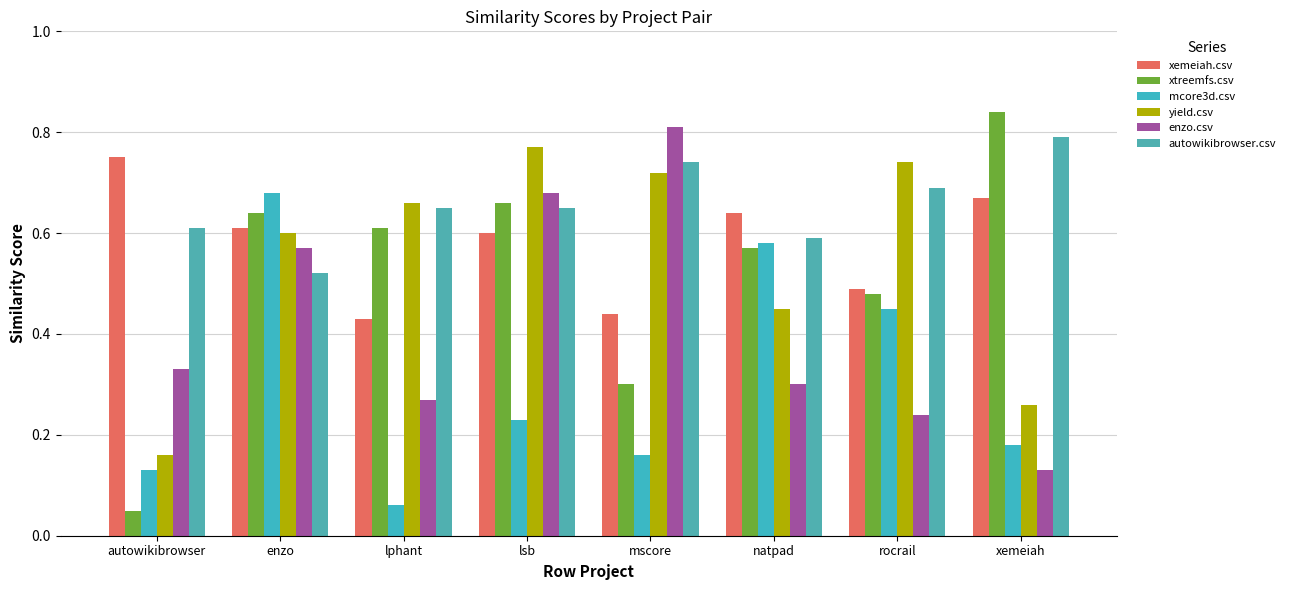

What are all the series names shown in the legend?

xemeiah.csv, xtreemfs.csv, mcore3d.csv, yield.csv, enzo.csv, autowikibrowser.csv